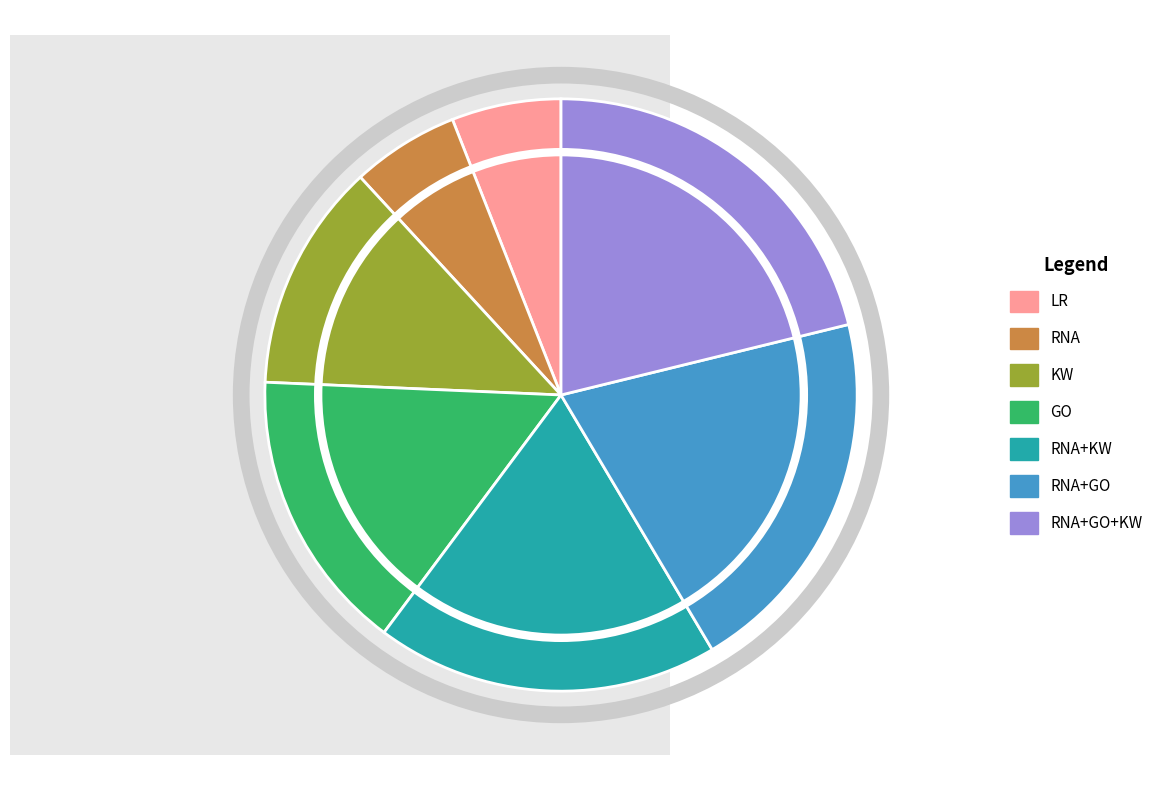

Does KW represent more than half of the total?

No